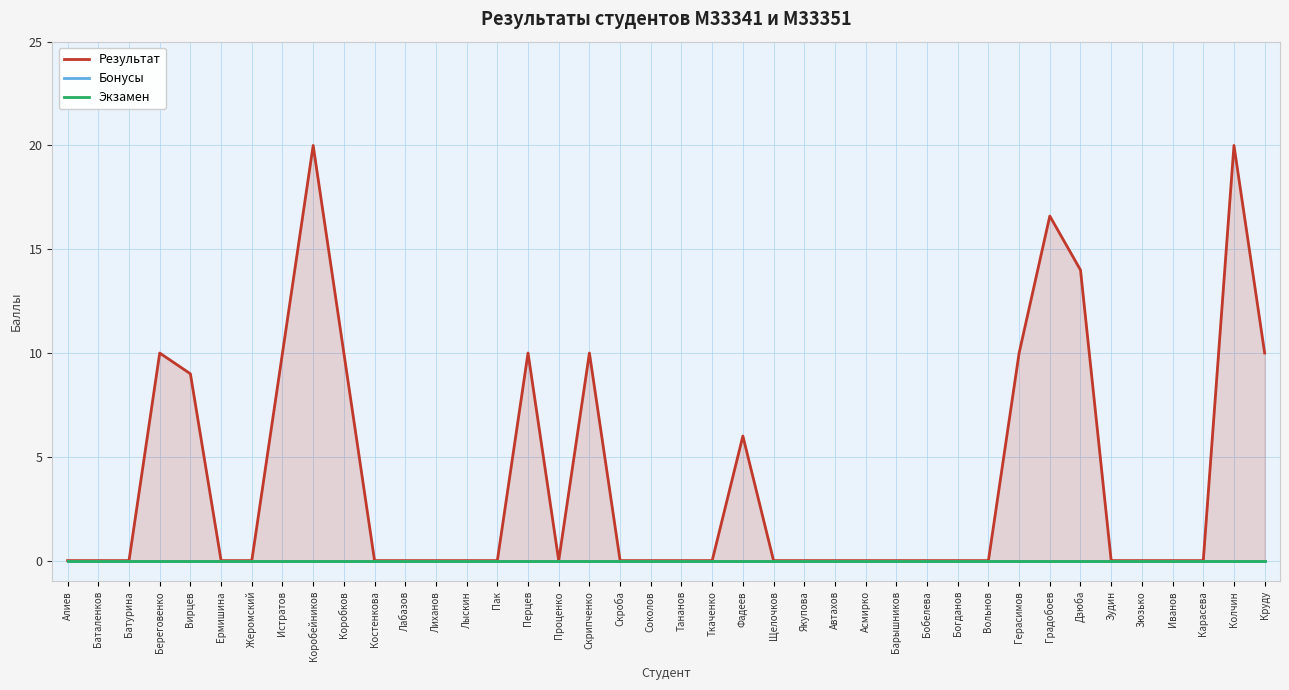

True or false: Результат and Бонусы cross at least once.

False